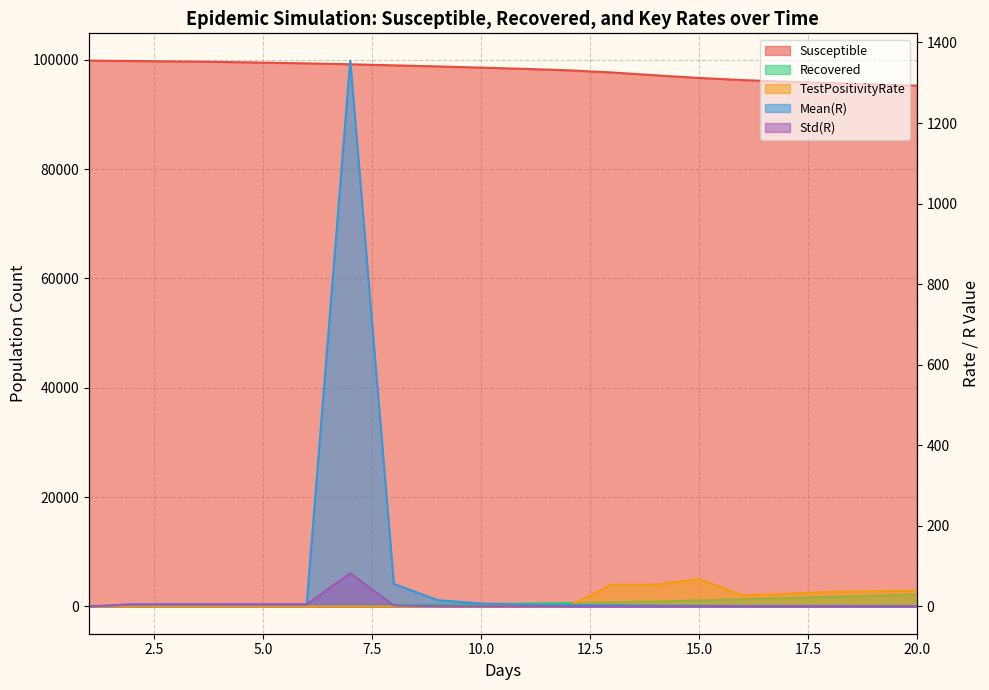

Which category has the lowest value across all series?

1.0